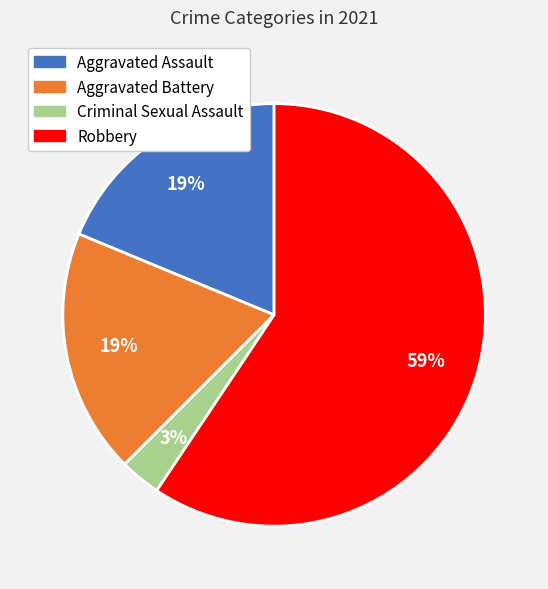

What percentage is the Robbery slice, to the nearest percent?

59%